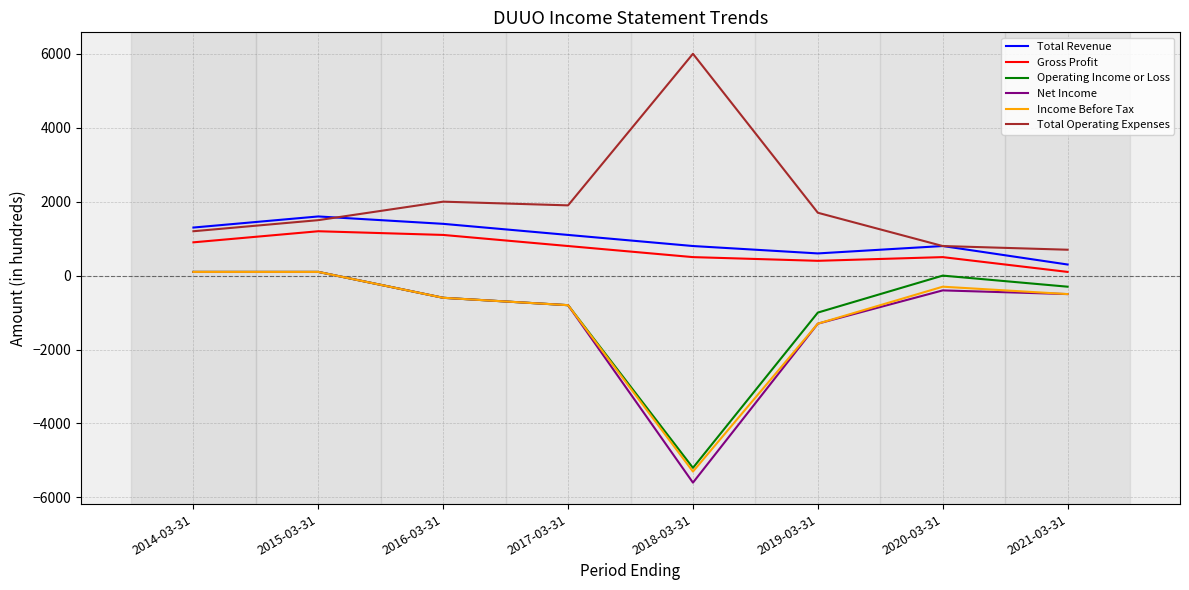

At which label is Total Operating Expenses closest to 3350?

2016-03-31